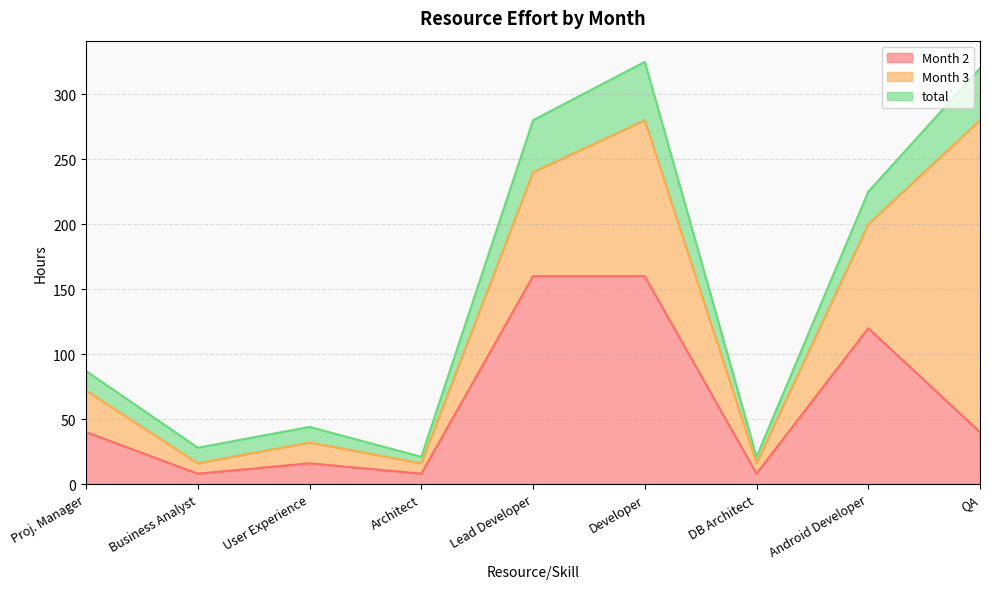

List the labels in order of Month 2 value, largest first.

Lead Developer, Developer, Android Developer, Proj. Manager, QA, User Experience, Business Analyst, Architect, DB Architect